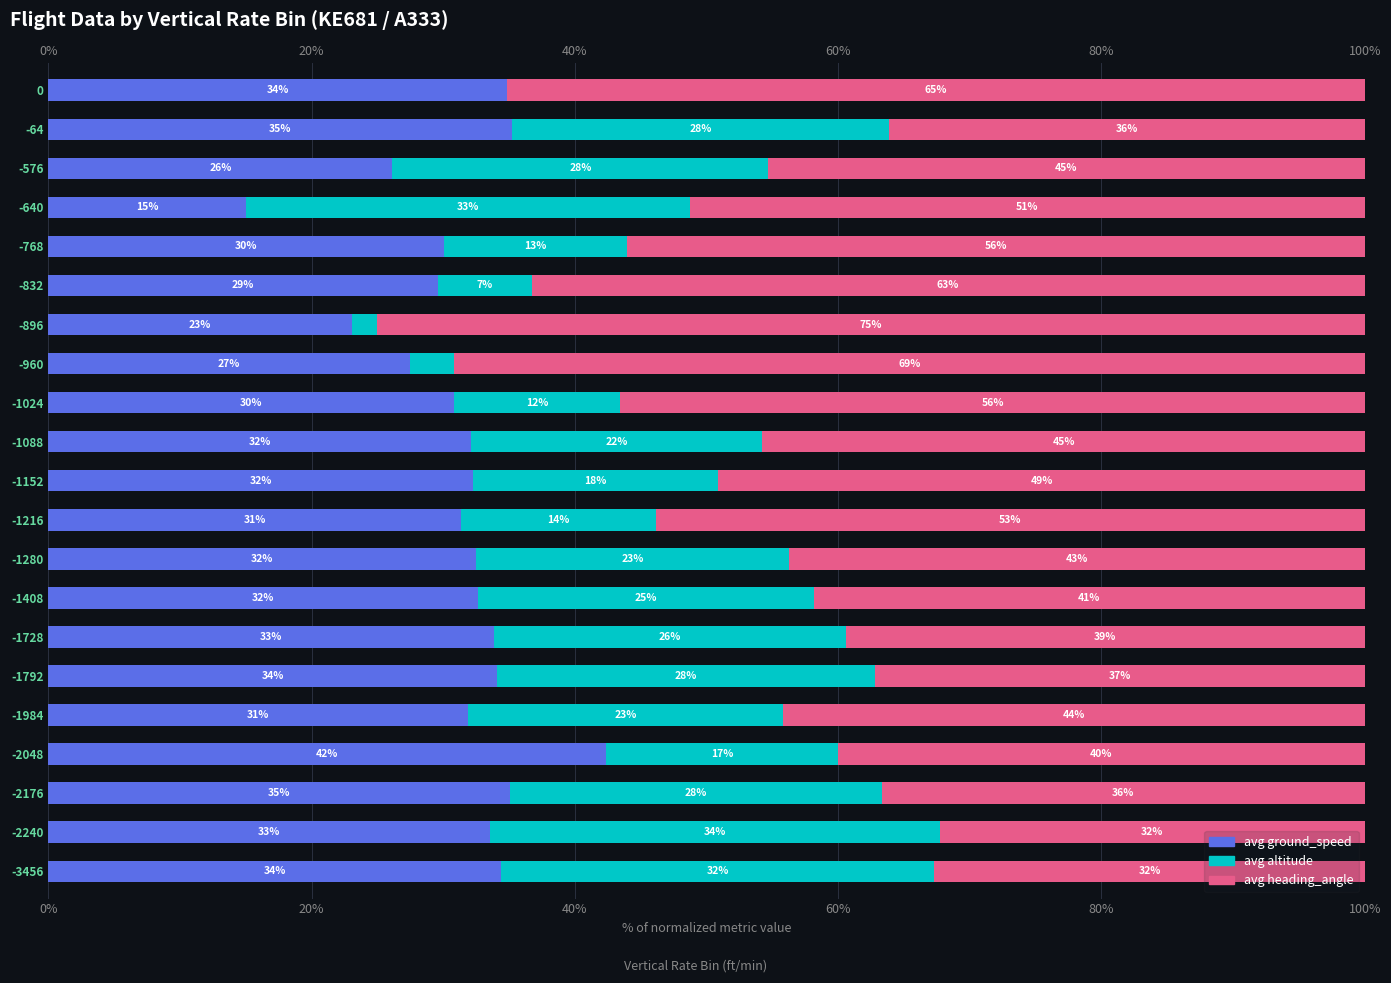

True or false: avg ground_speed has a value of 12.2 at -1088.

False